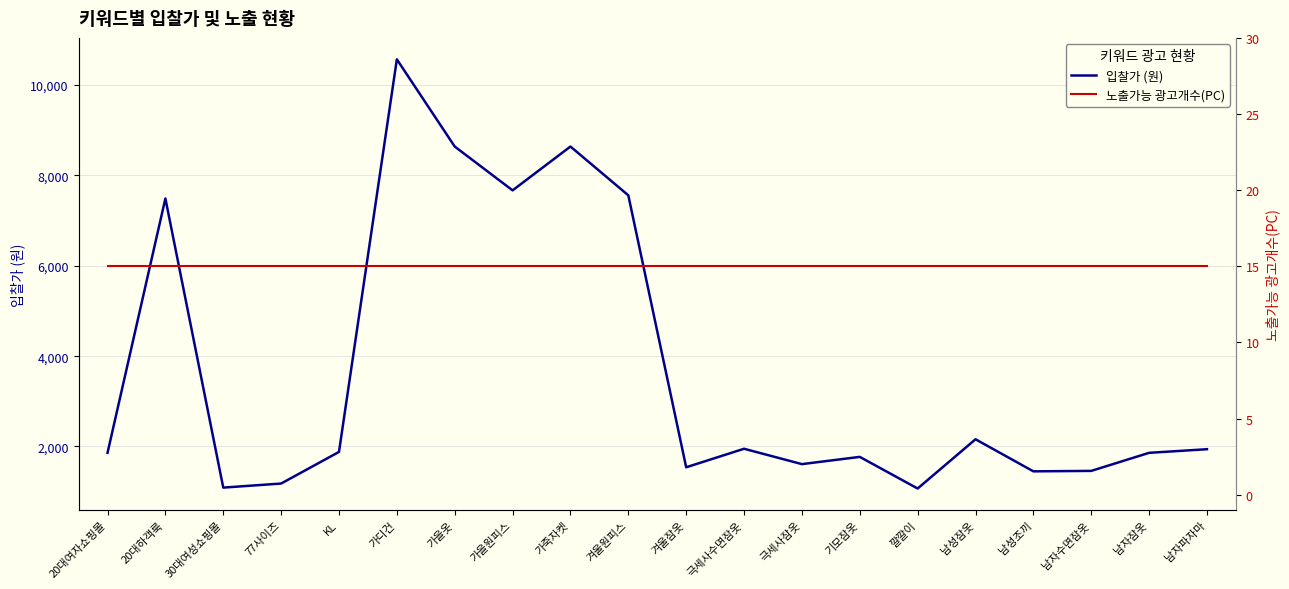

At how many categories does at least one series exceed 8079?

3